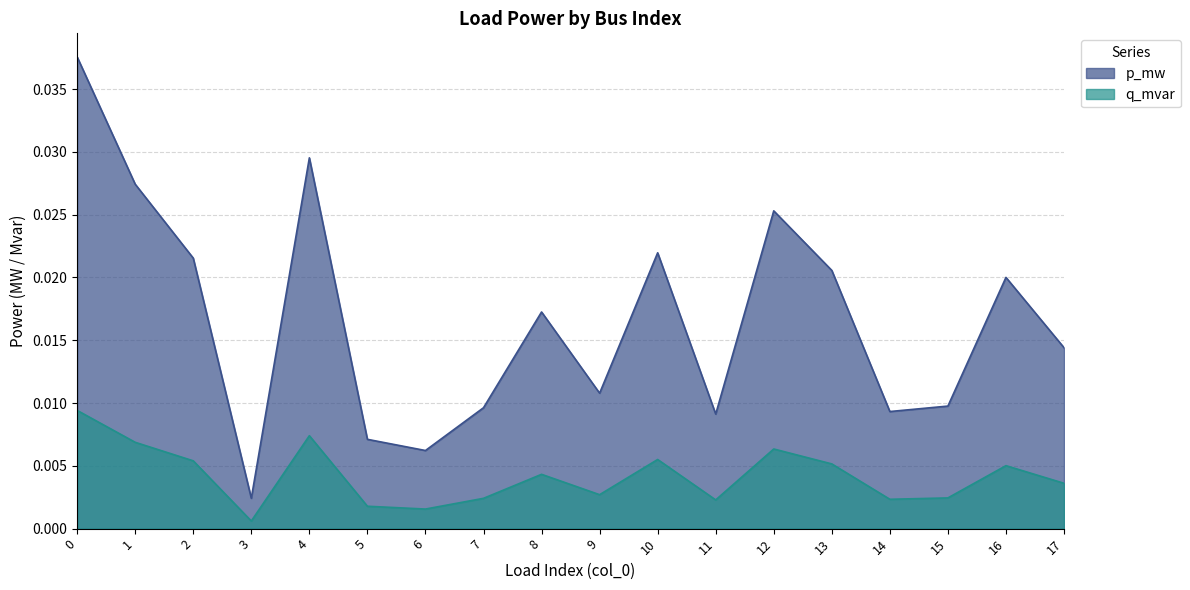

True or false: q_mvar and p_mw cross at least once.

False